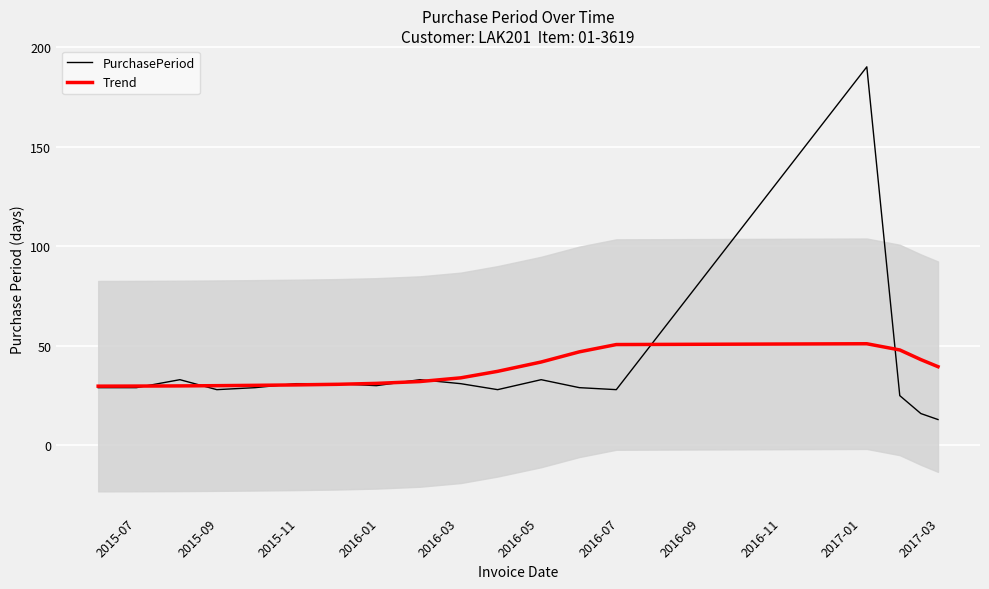

What are all the series names shown in the legend?

PurchasePeriod, Trend